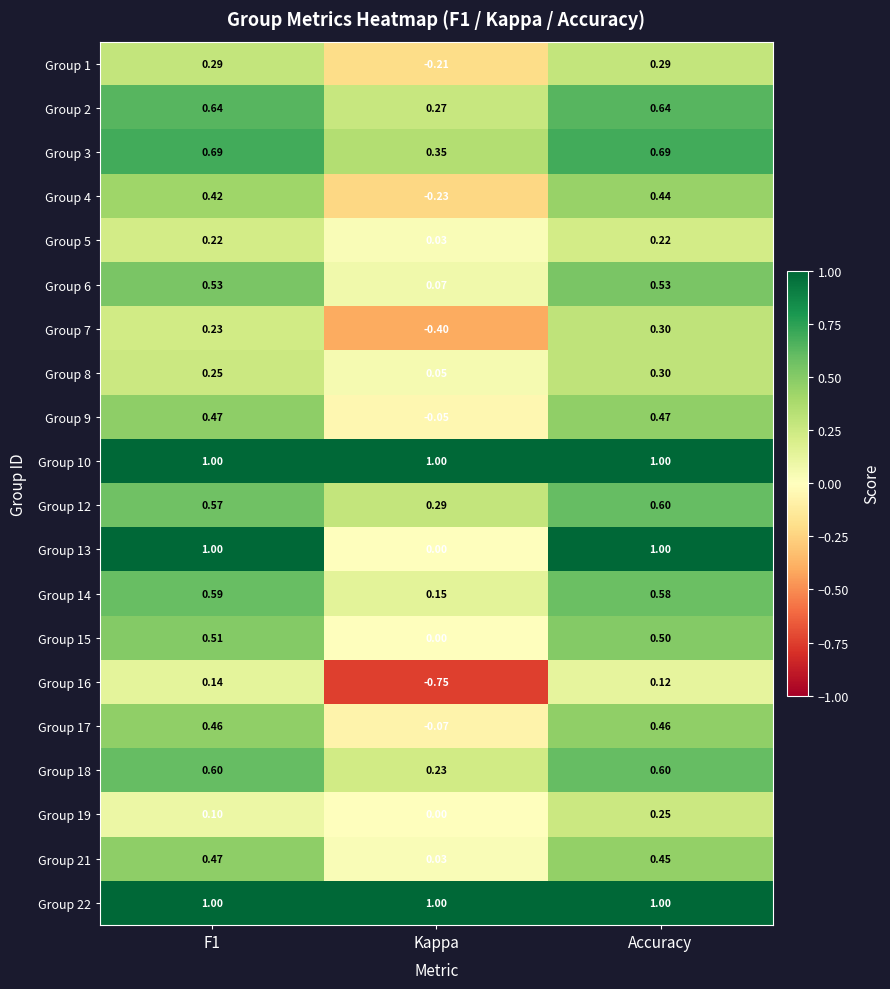

At which label does Group 19 reach its minimum?

Kappa